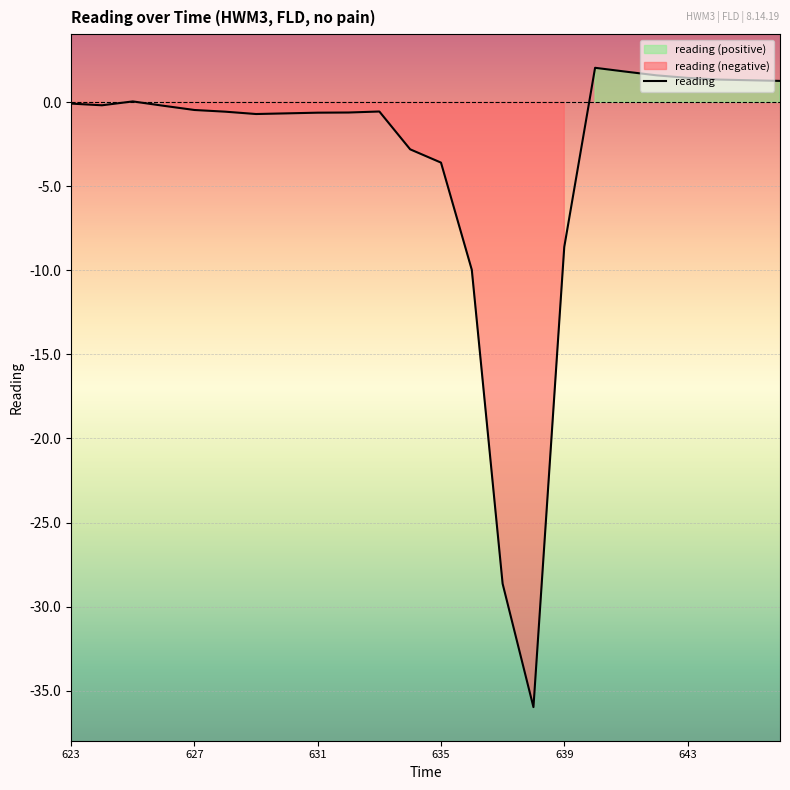

The value of reading at 635 is -2.2. True or false?

False